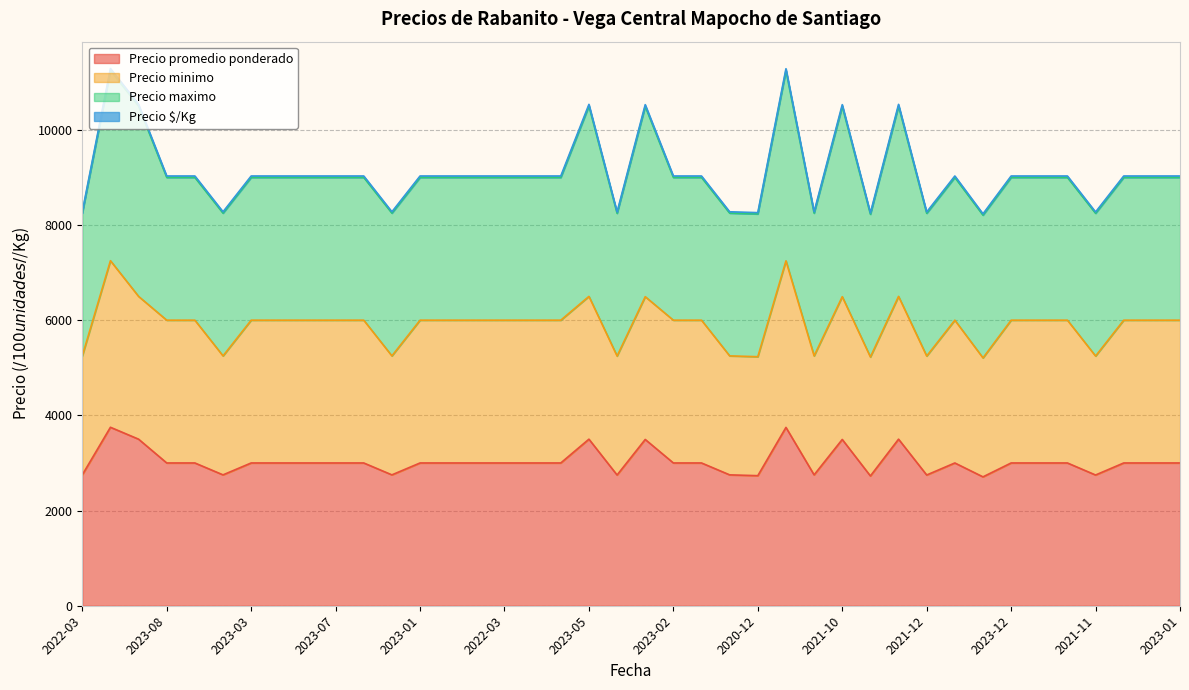

Between 2023-08 and 2021-01, which is larger?

2023-08